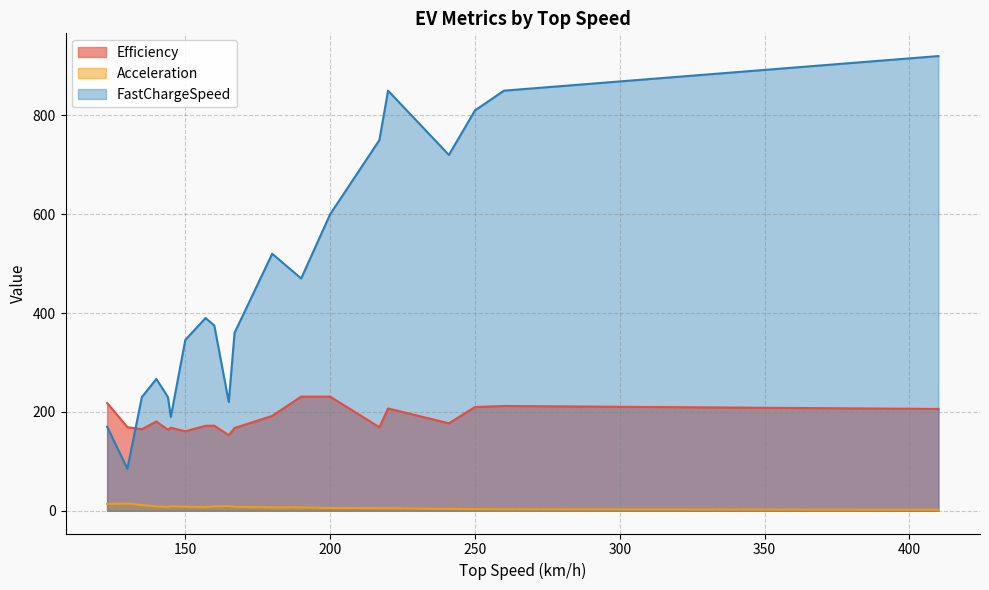

What value does the Acceleration series have at 130?

11.6